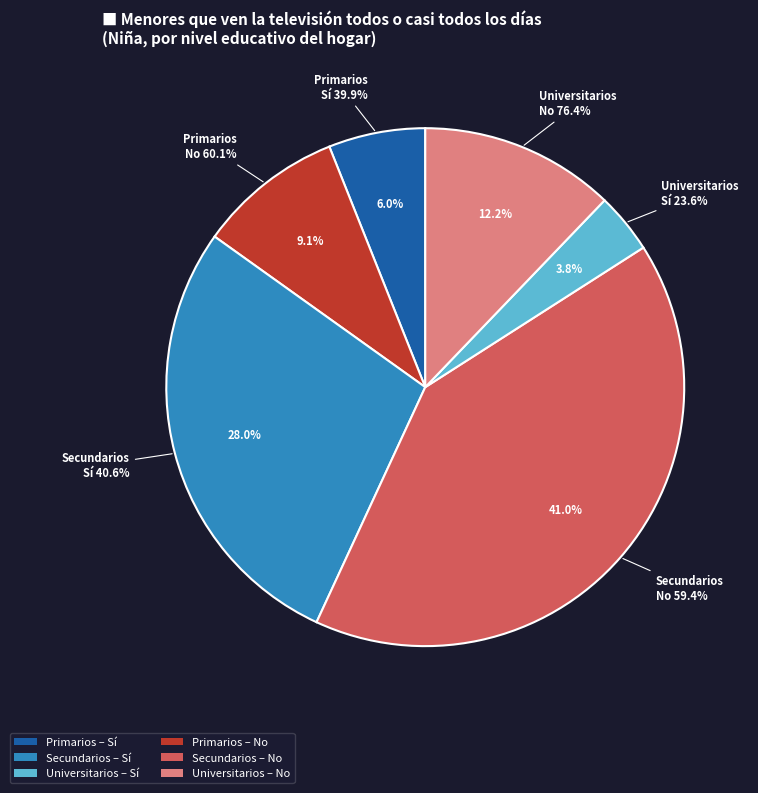

Is it true that Secundarios is 46% of the pie?

False